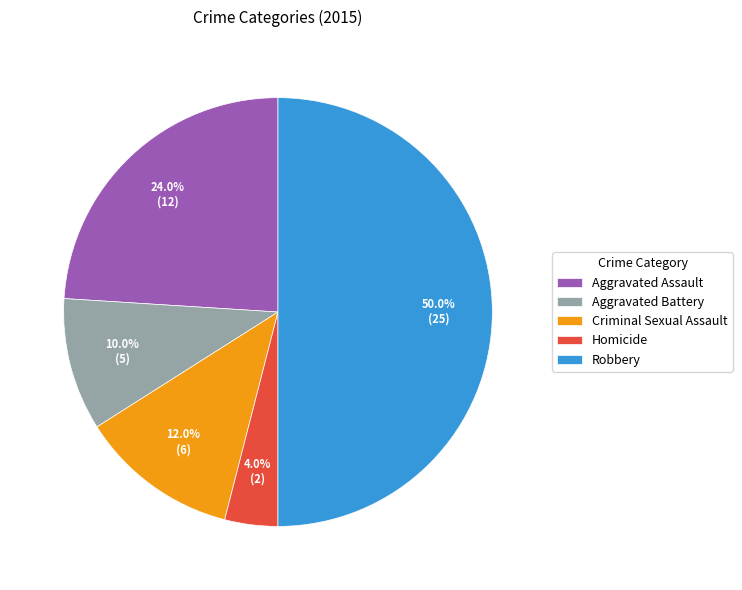

Which category has the smallest portion of the pie?

Homicide